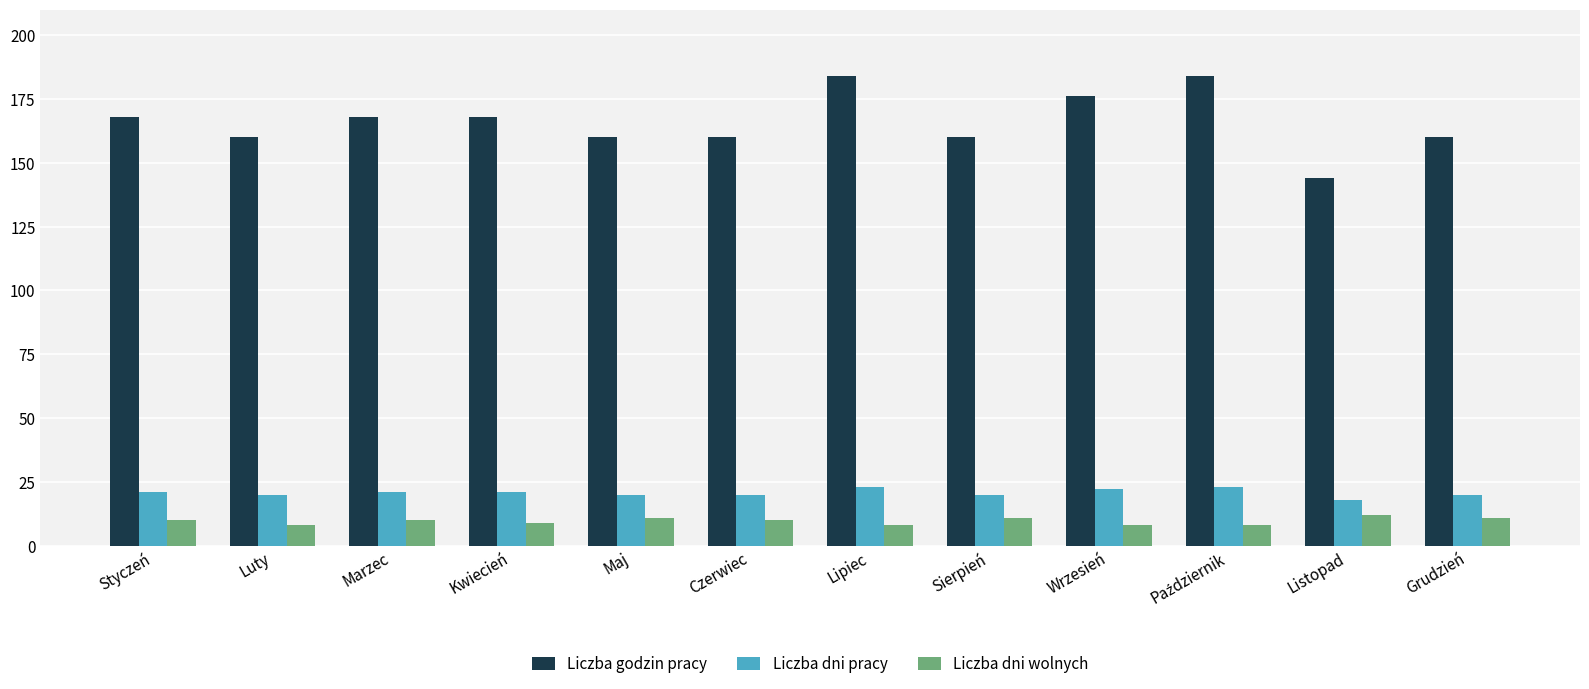

The Liczba dni pracy series shows 20 at Sierpień. True or false?

True